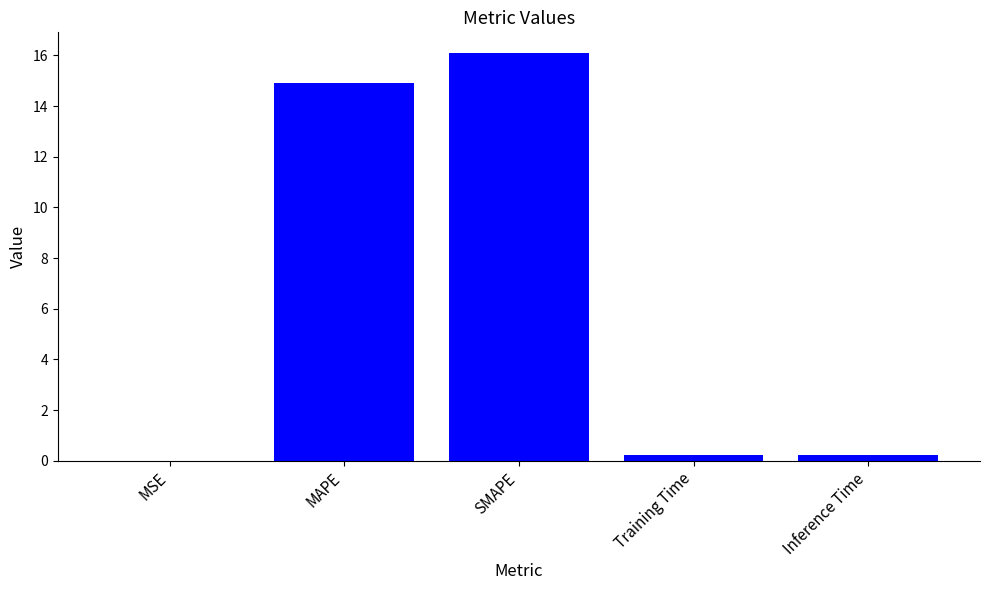

What is the maximum value shown in the chart?

16.1